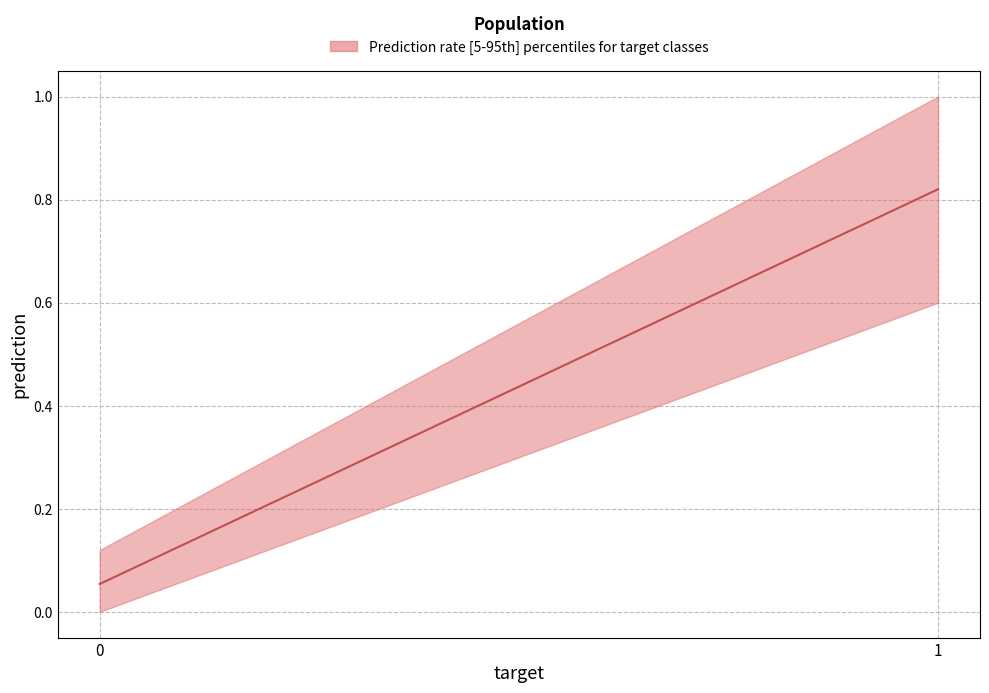

How many data points does each series have?

2